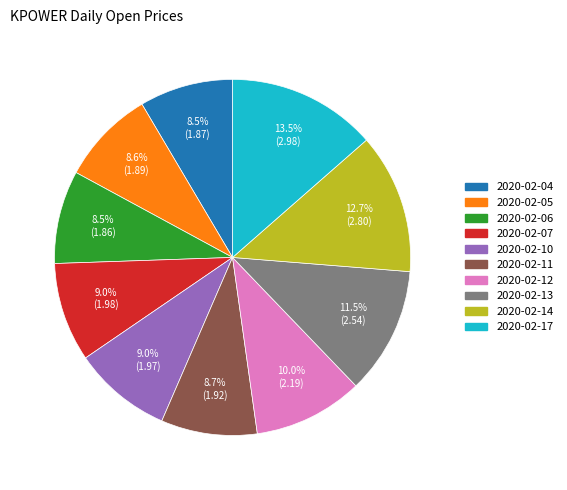

What portion of the pie excludes 2020-02-04?

91.5%